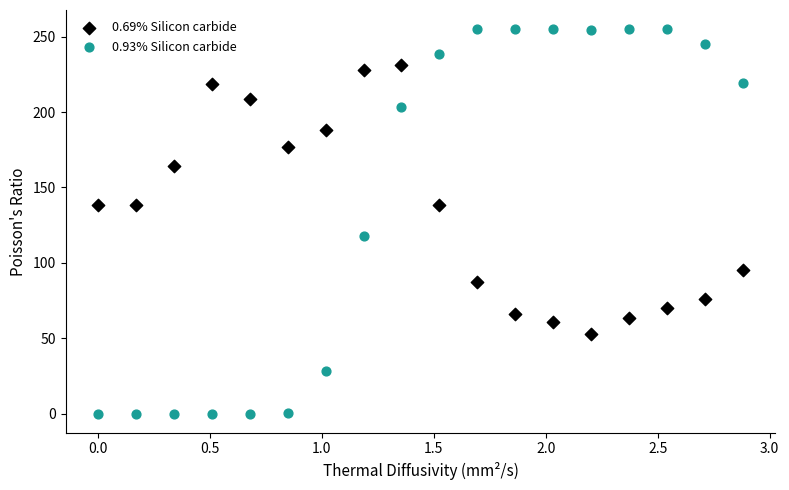

Which series has the largest Y range (max minus min)?

0.93% Silicon carbide